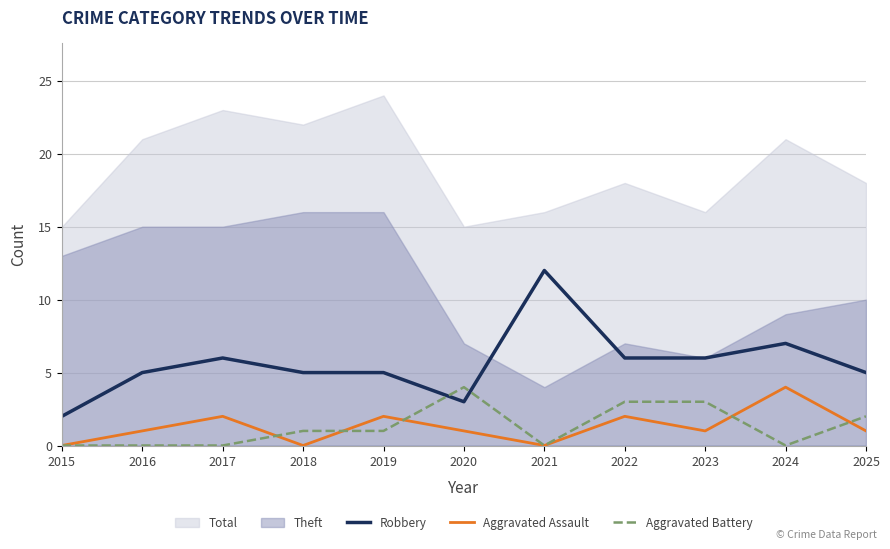

The value of Aggravated Assault at 2023 is 2. True or false?

False